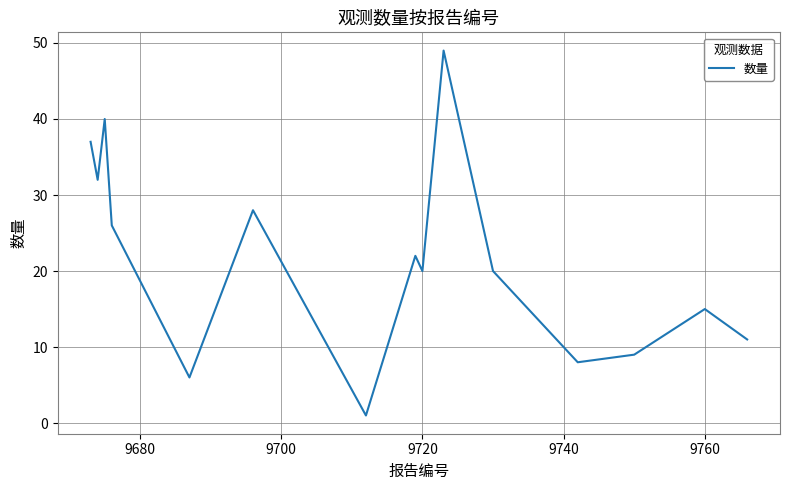

What is the difference between the maximum and minimum values?

48